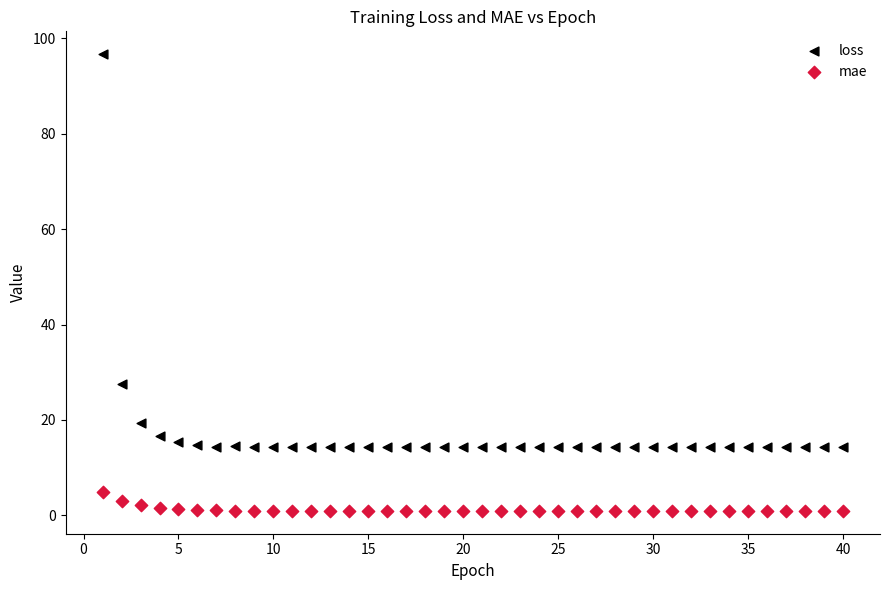

Across all series, what Y value is closest to 48?

27.6